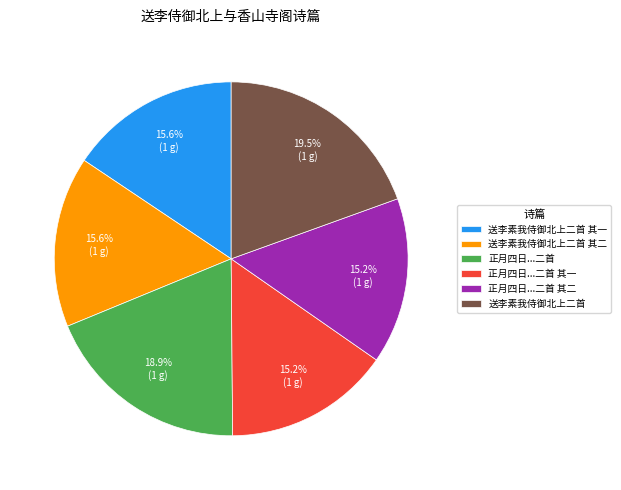

Is the sum of 送李素我侍御北上二首 其一 and 正月四日...二首 其一 greater than half?

No